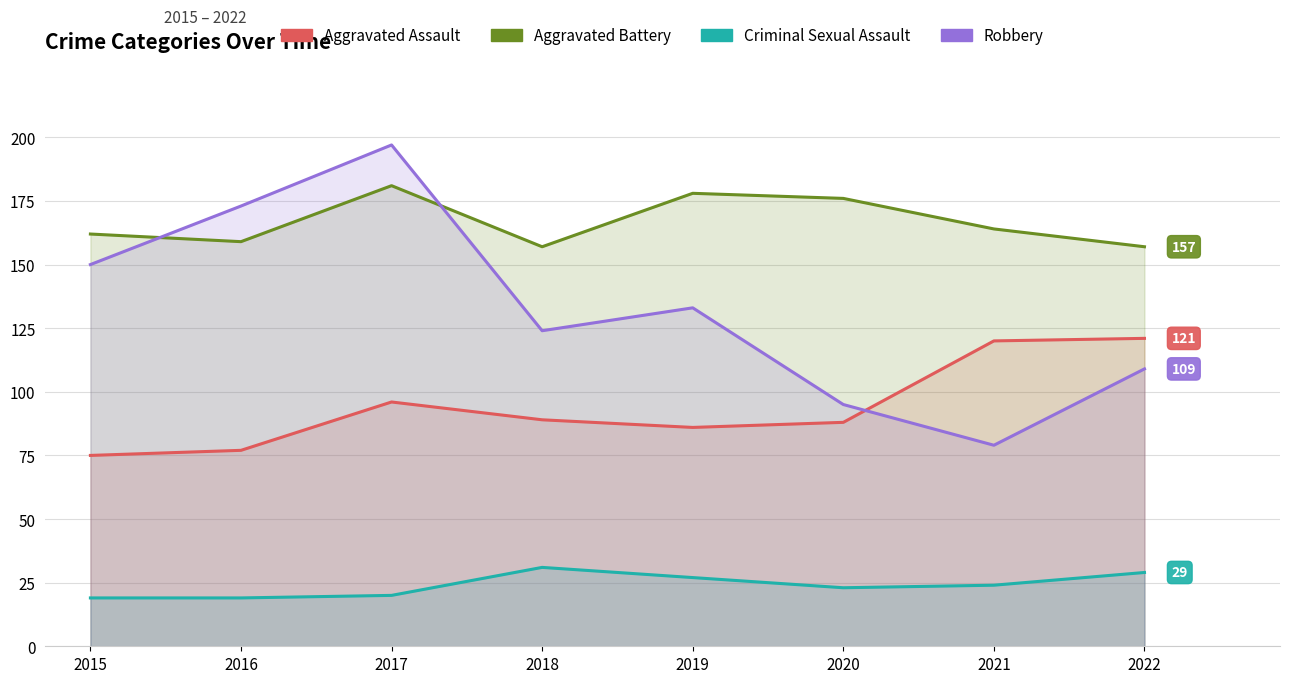

Between 2018 and 2020, which series saw the biggest shift?

Robbery